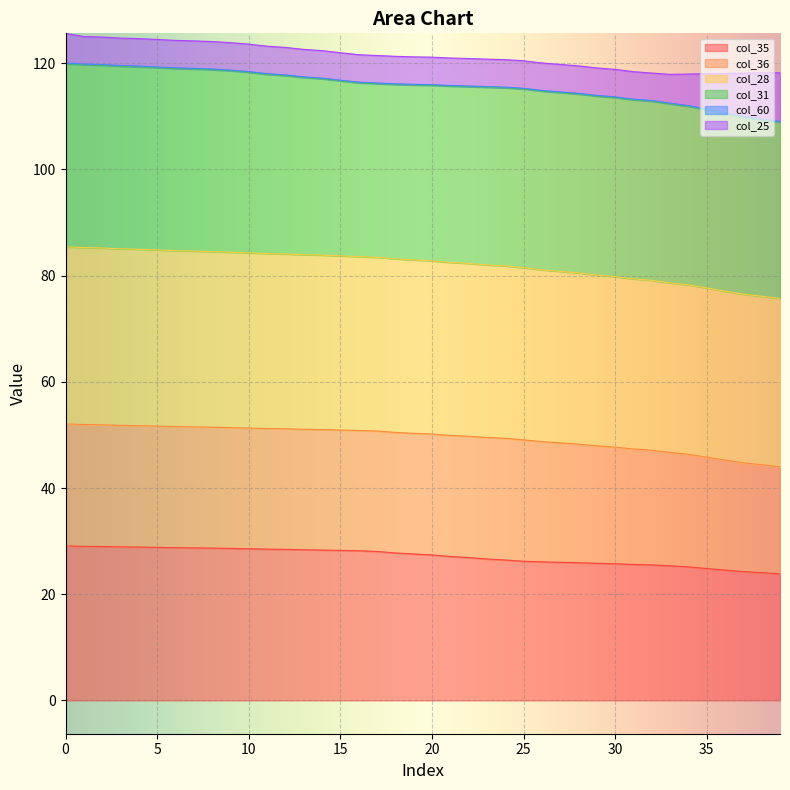

Where is col_35 nearest to the value 26?

27